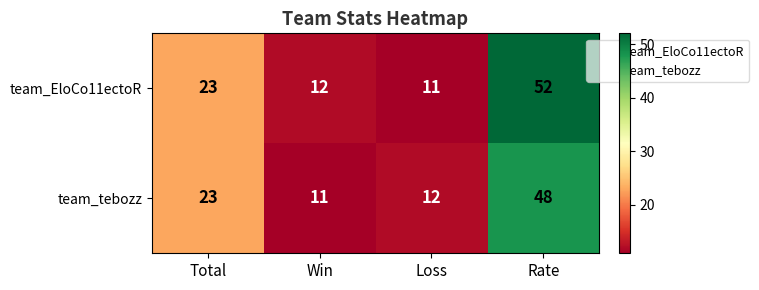

Which category has the lowest value in the team_EloCo11ectoR series?

Loss